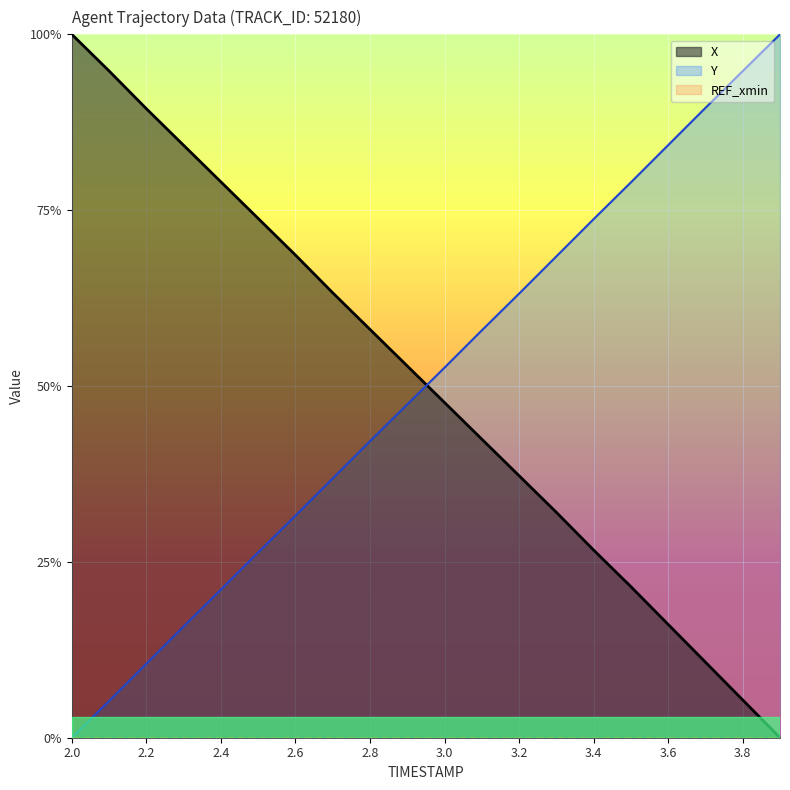

What is the label of the 20th point from the right?

2.0